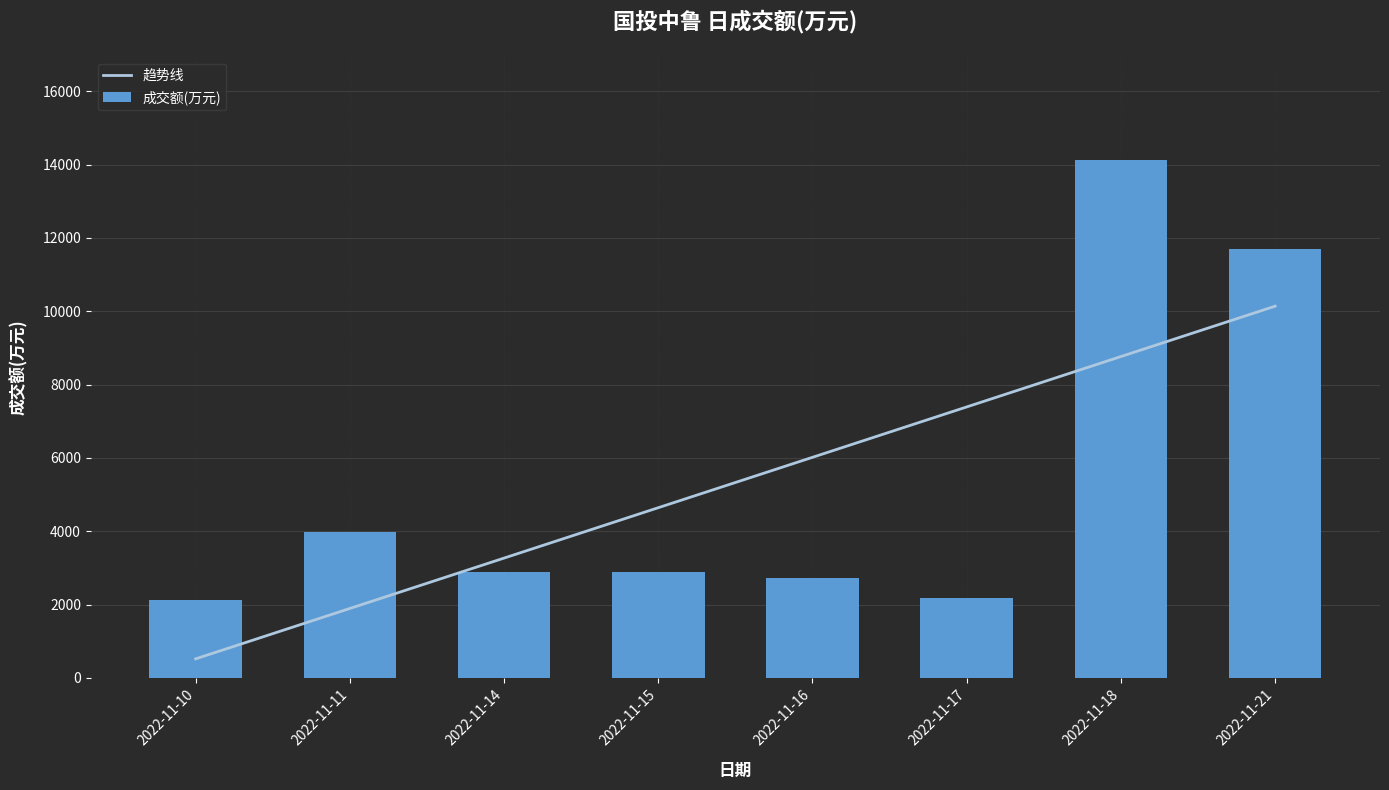

What is the difference between the values at 2022-11-11 and 2022-11-10?

1863